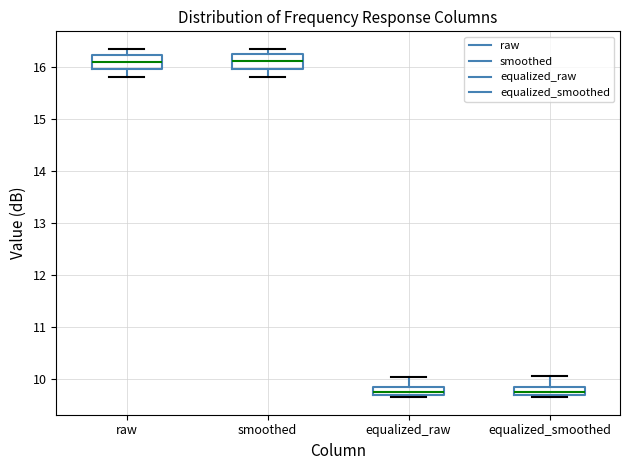

Reading left to right, transcribe this box plot: for each box, give where its median line is, the range the box spans, and where its two whiskers end, as read against the y-axis. The values are not printed on the chart, so give them approximately, as read against the axis.

raw: median 16.1, box 16.0 to 16.2, whiskers 15.8 to 16.3
smoothed: median 16.1, box 16.0 to 16.2, whiskers 15.8 to 16.4
equalized_raw: median 9.8, box 9.7 to 9.9, whiskers 9.7 (just below the box's lower edge) to 10.0
equalized_smoothed: median 9.8, box 9.7 to 9.9, whiskers 9.7 (just below the box's lower edge) to 10.1